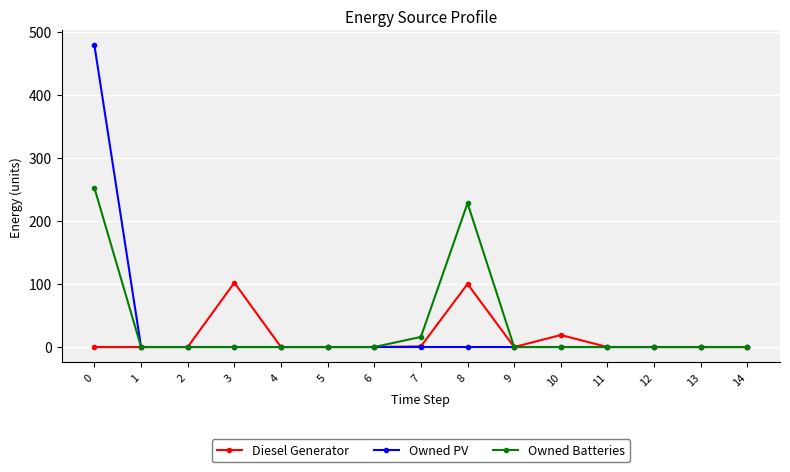

At how many categories does at least one series exceed 369?

1